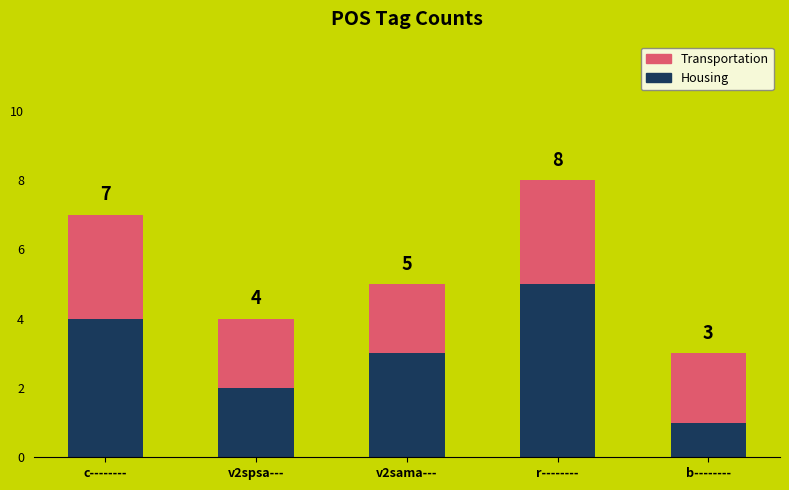

Rank the categories by Housing value from lowest to highest.

b--------, v2spsa---, v2sama---, c--------, r--------